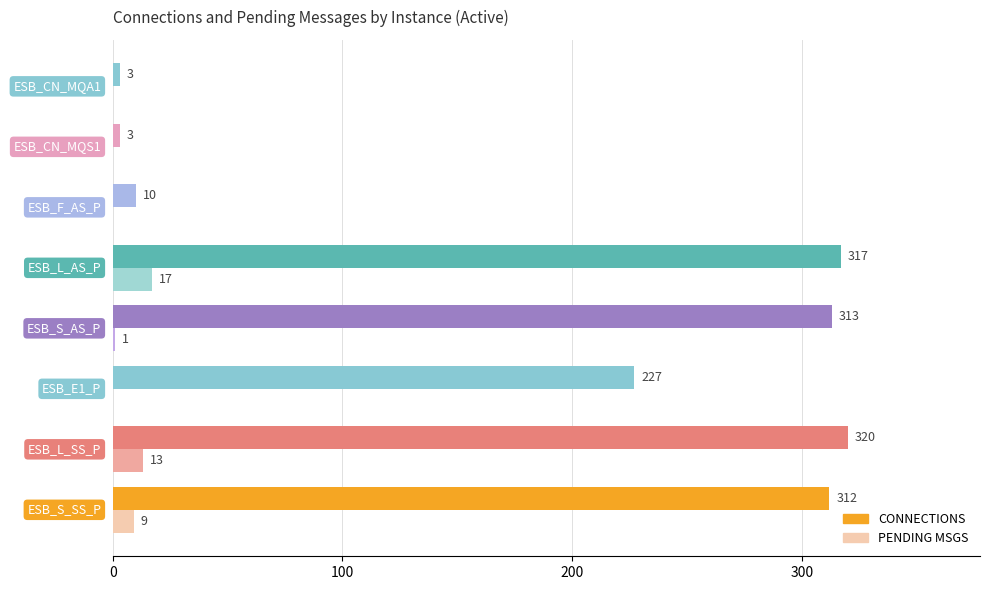

What is the sum of the CONNECTIONS values at ESB_S_SS_P and ESB_CN_MQA1?

315